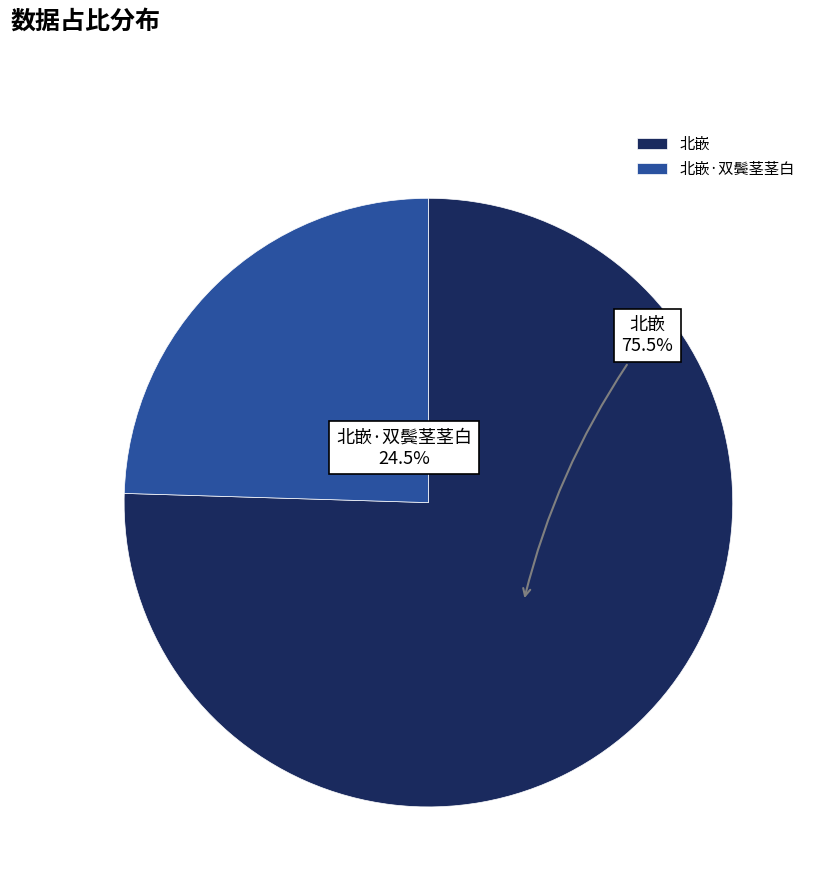

Which category has the smallest portion of the pie?

北嵌·双鬓茎茎白